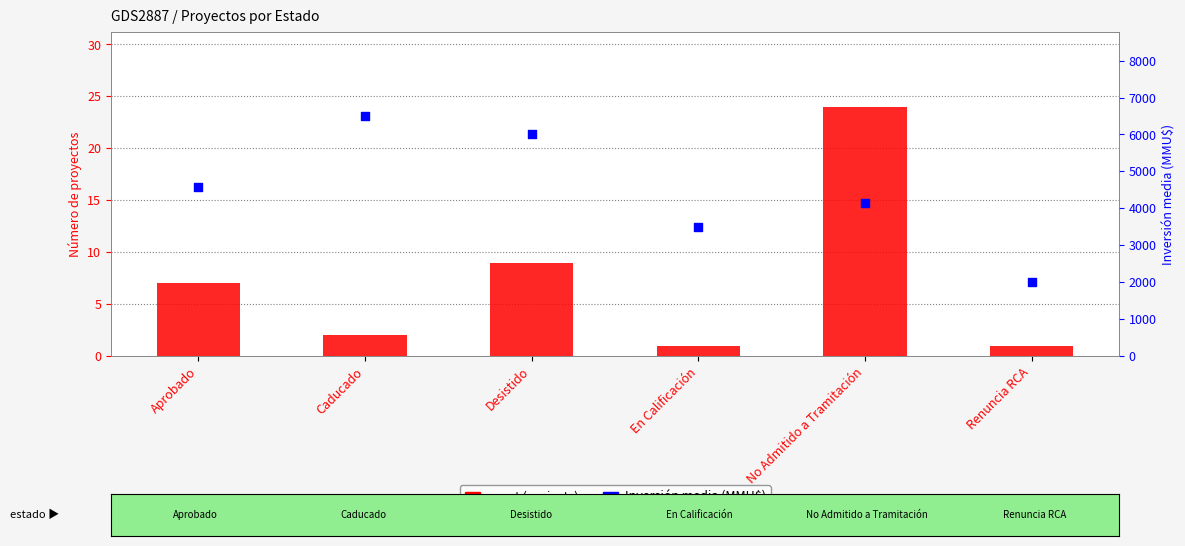

At which category is the sum across all series the highest?

Caducado